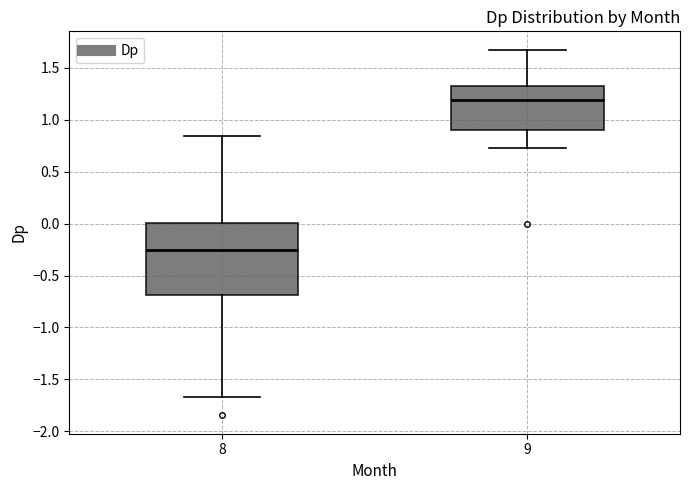

Comparing the boxes themselves (not the whiskers), which one is the tallest?

8